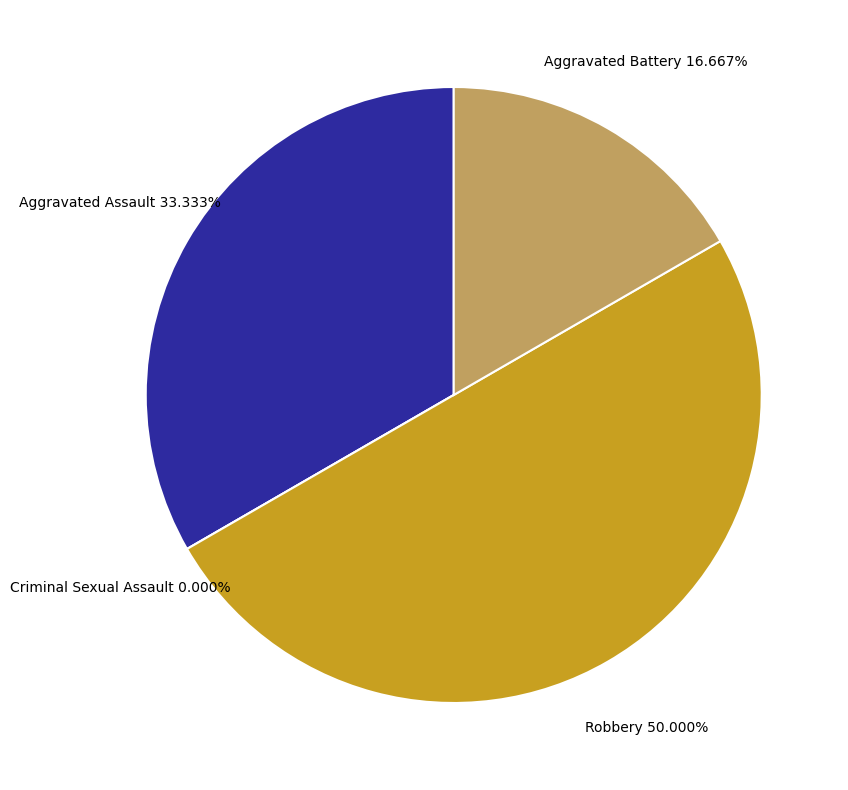

How many segments does this pie chart have?

4